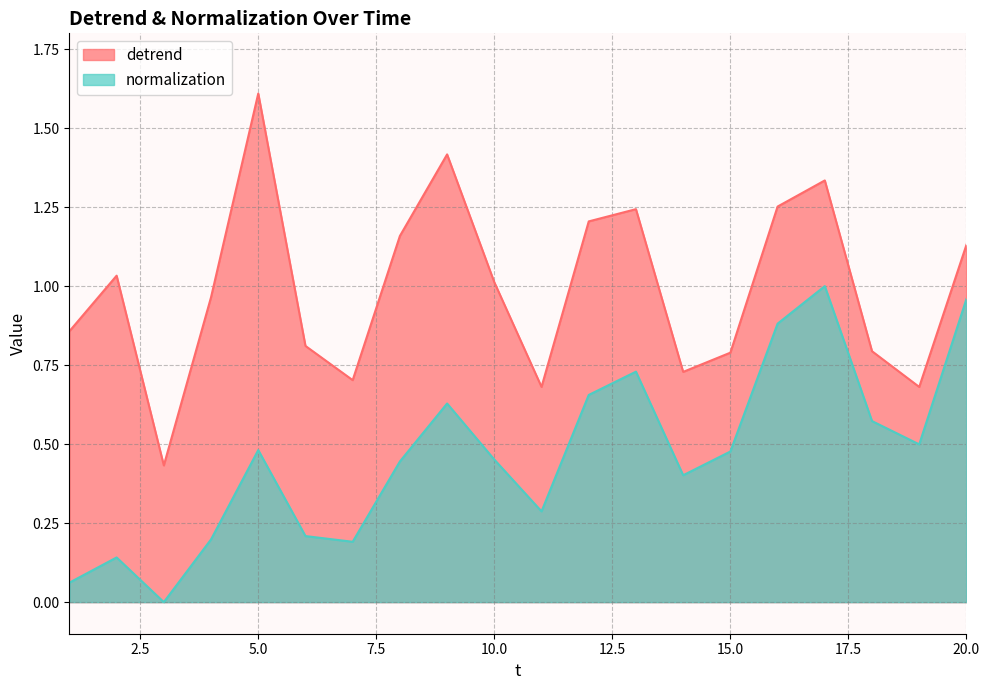

Between 6 and 19, which series saw the biggest shift?

normalization